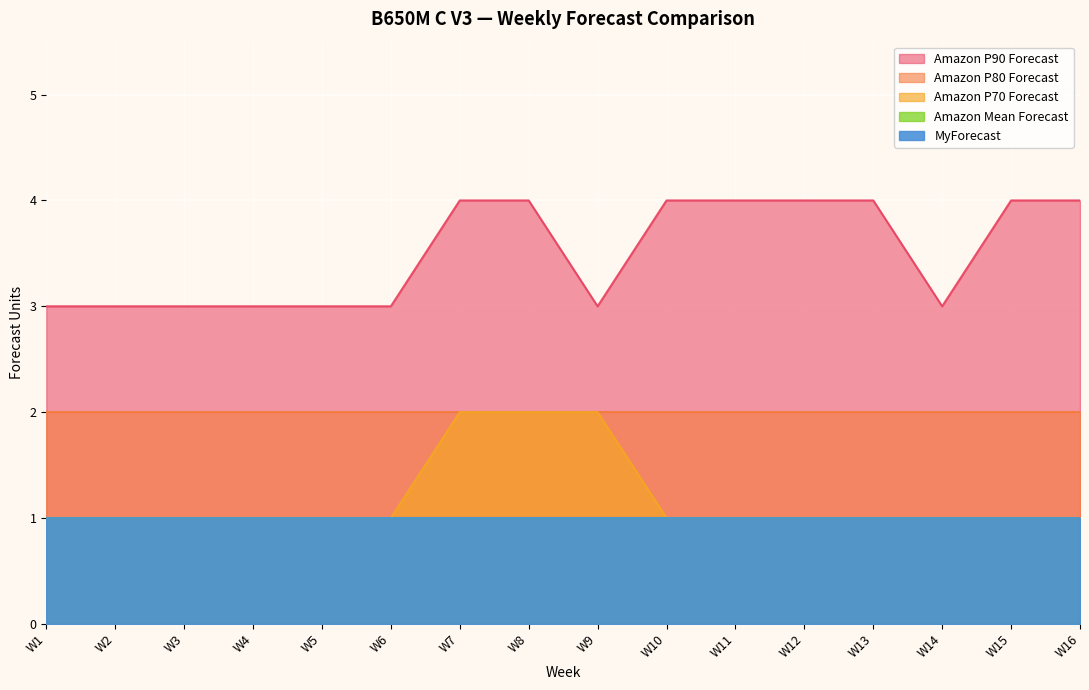

True or false: Amazon Mean Forecast and Amazon P80 Forecast intersect in this chart.

False